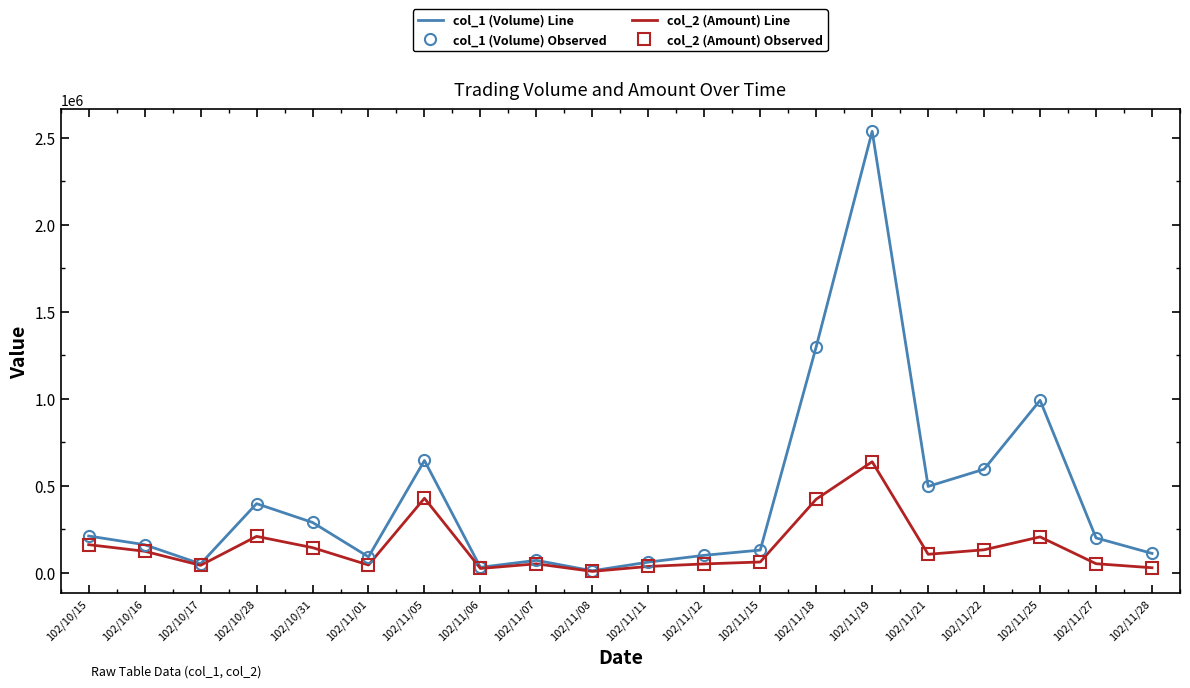

What is the total value across all series at 102/10/17?

183000